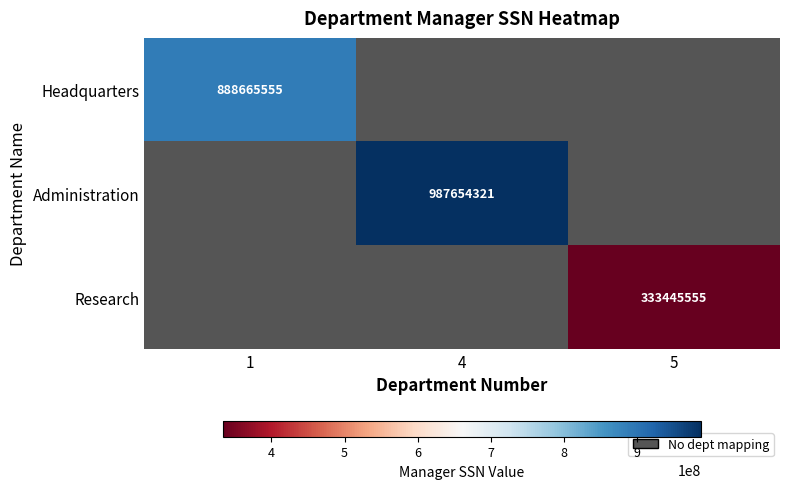

The value of Research at 5 is 333445555. True or false?

True